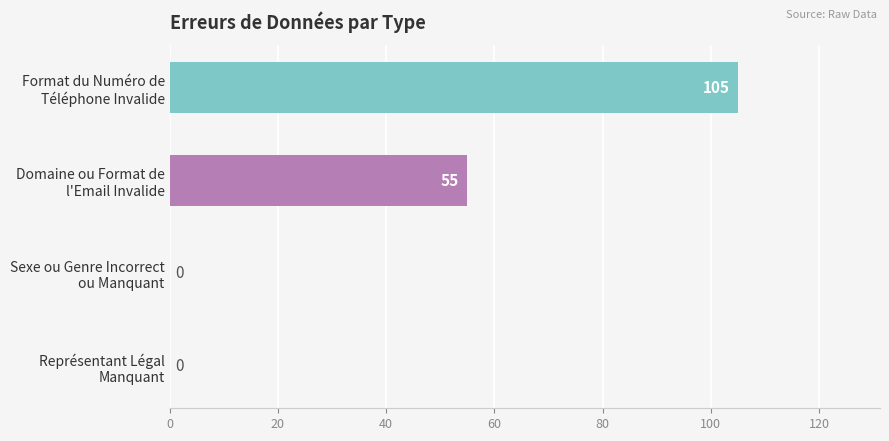

Count the values in the range 0 to 105.

4